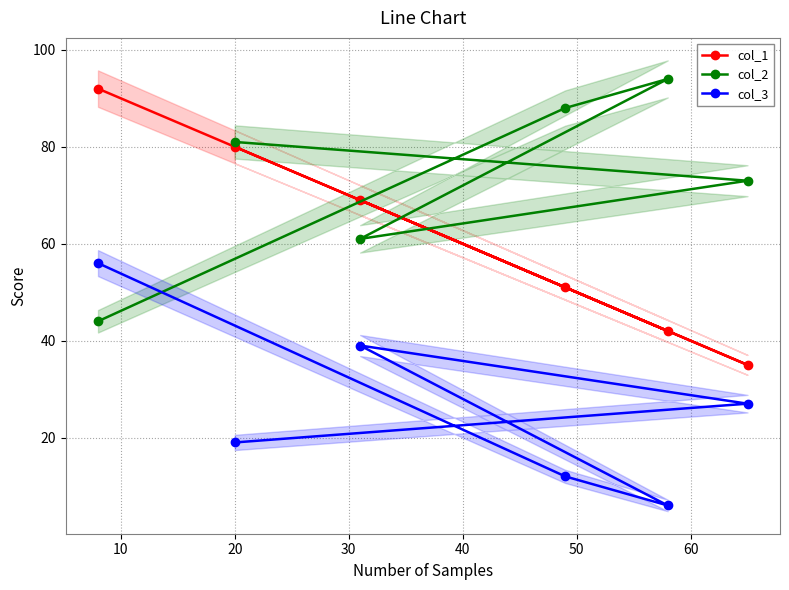

Count the col_2 values in the range 61 to 88.

4